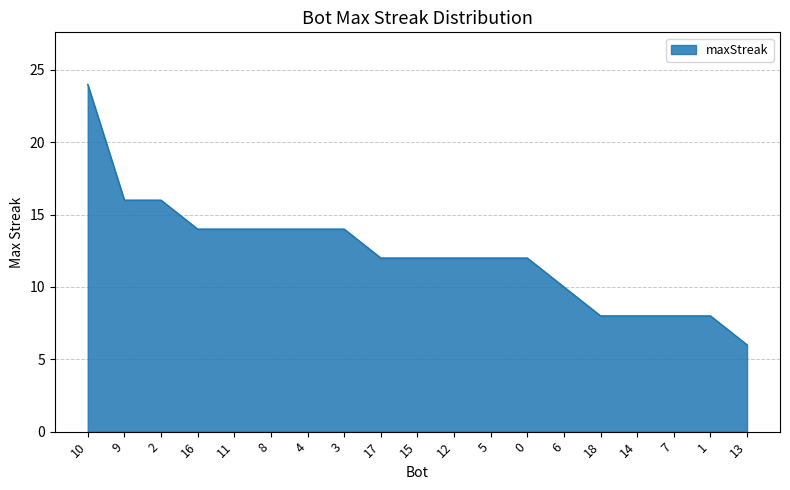

What is the ratio of the value at 13 to the value at 12?

0.5